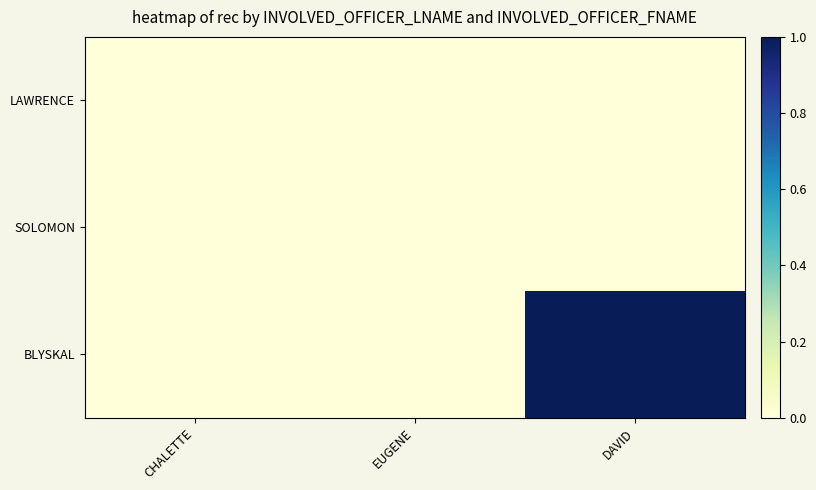

Reading left to right, list all the values displayed in this chart.

LAWRENCE: CHALETTE=0	EUGENE=0	DAVID=0
SOLOMON: CHALETTE=0	EUGENE=0	DAVID=0
BLYSKAL: CHALETTE=0	EUGENE=0	DAVID=1